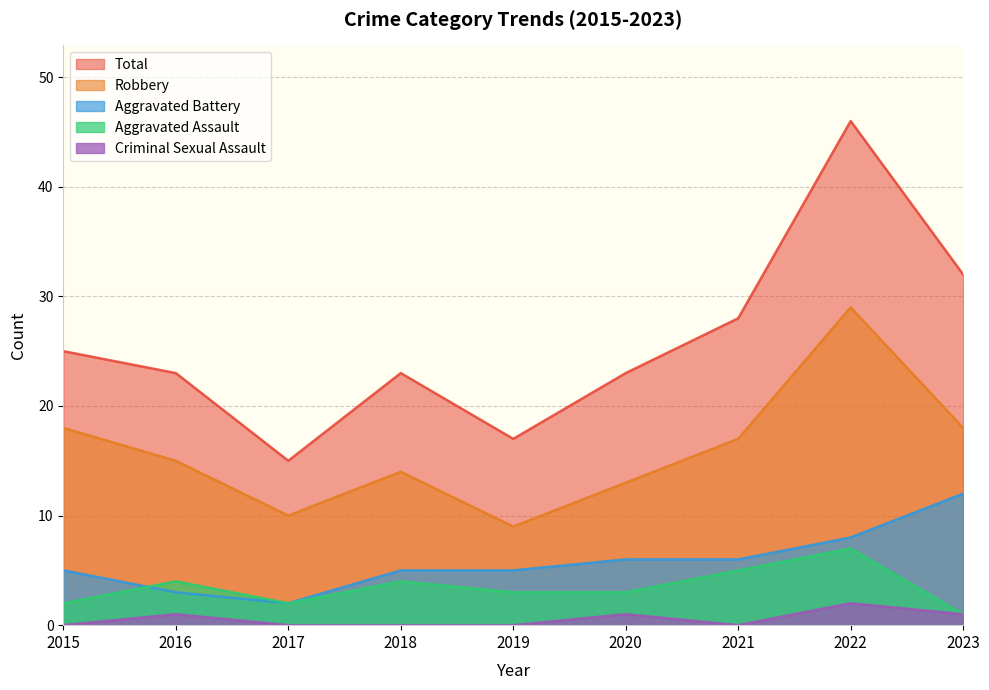

At 2018, list the series in order from smallest to largest.

Criminal Sexual Assault, Aggravated Assault, Aggravated Battery, Robbery, Total